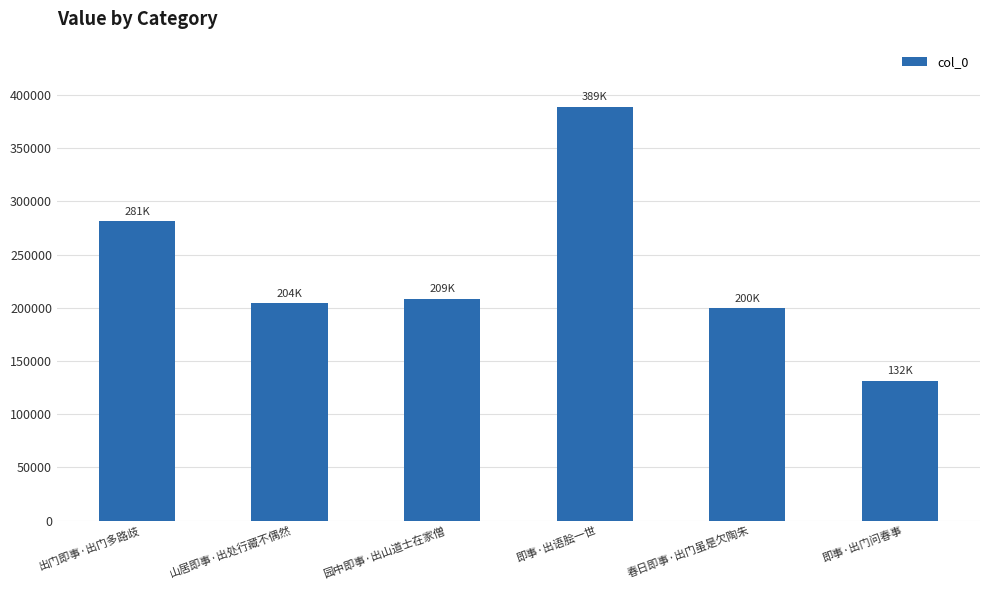

What is the ratio of the value at 山居即事·出处行藏不偶然 to the value at 即事·出语脍一世?

0.5